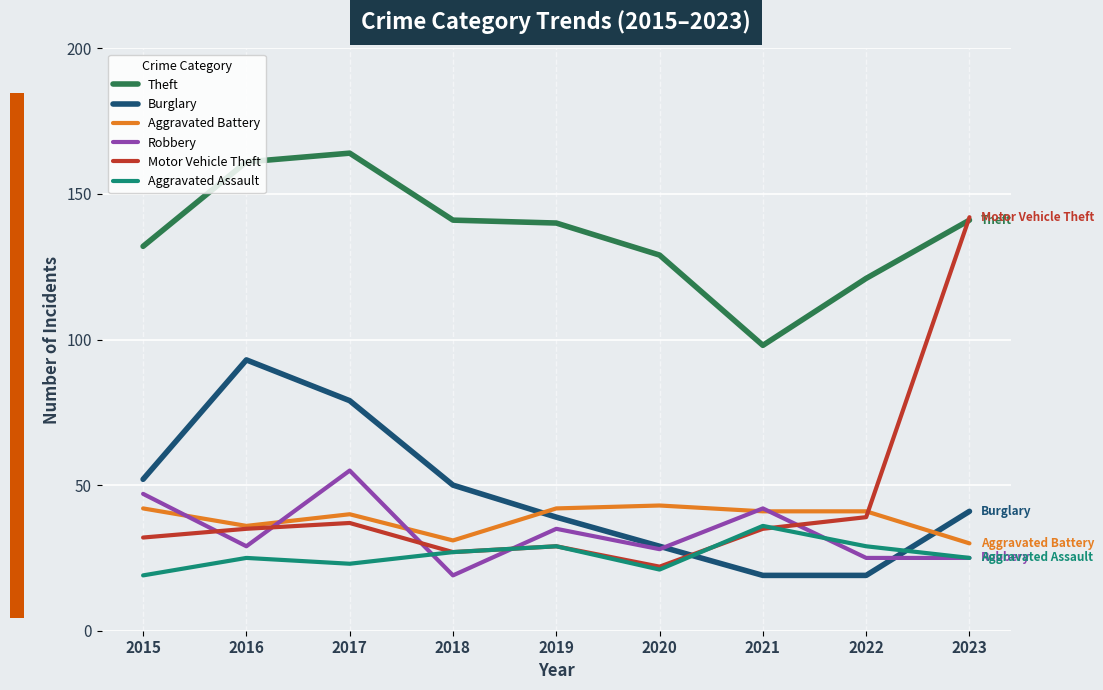

True or false: Burglary and Aggravated Battery cross at least once.

True